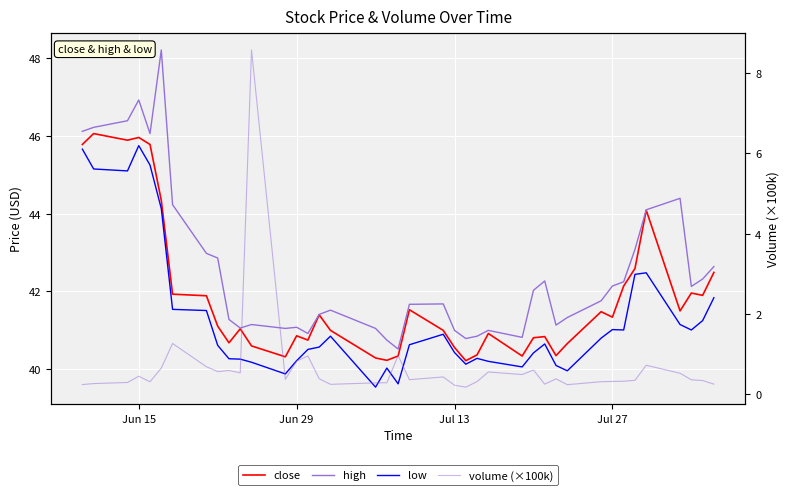

How many lines are shown in the chart?

4